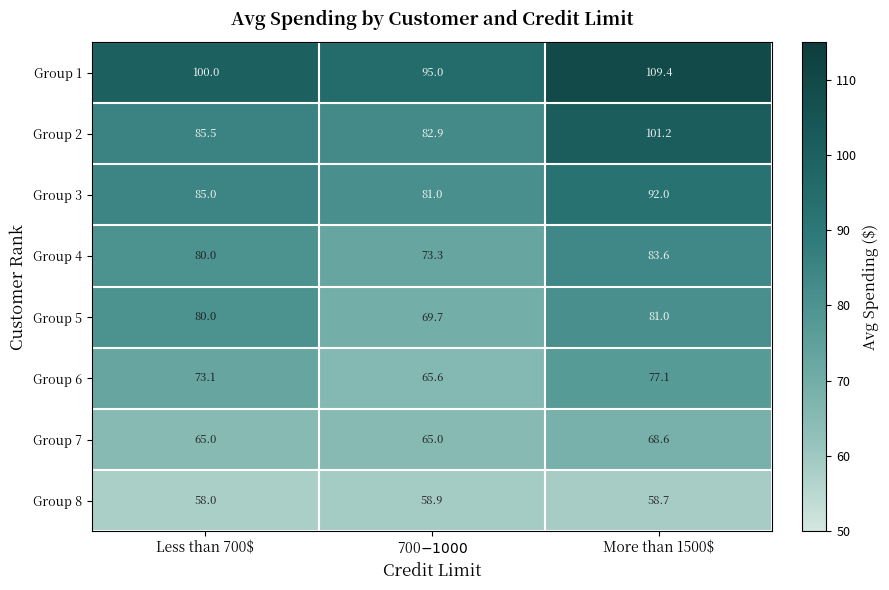

What is the difference between the second highest and minimum values in the Group 1 series?

5.0